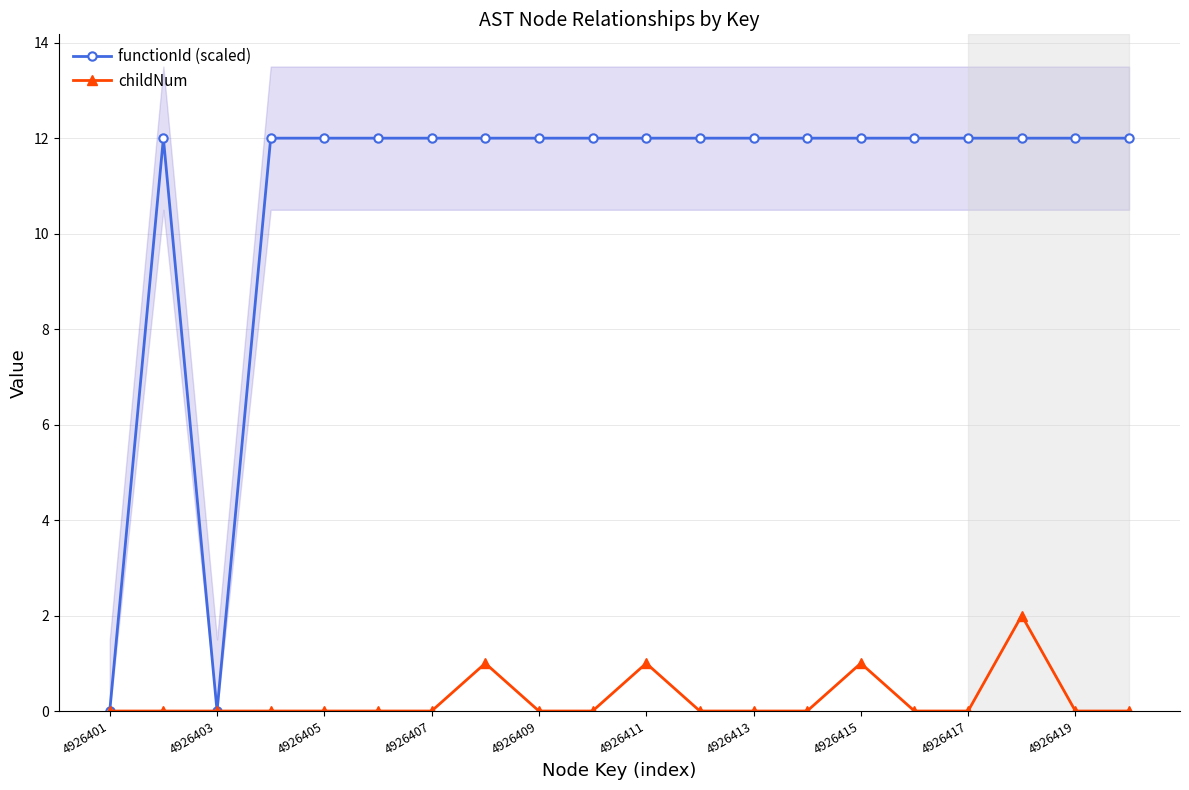

The value of functionId (scaled) at 4926411 is 12. True or false?

True